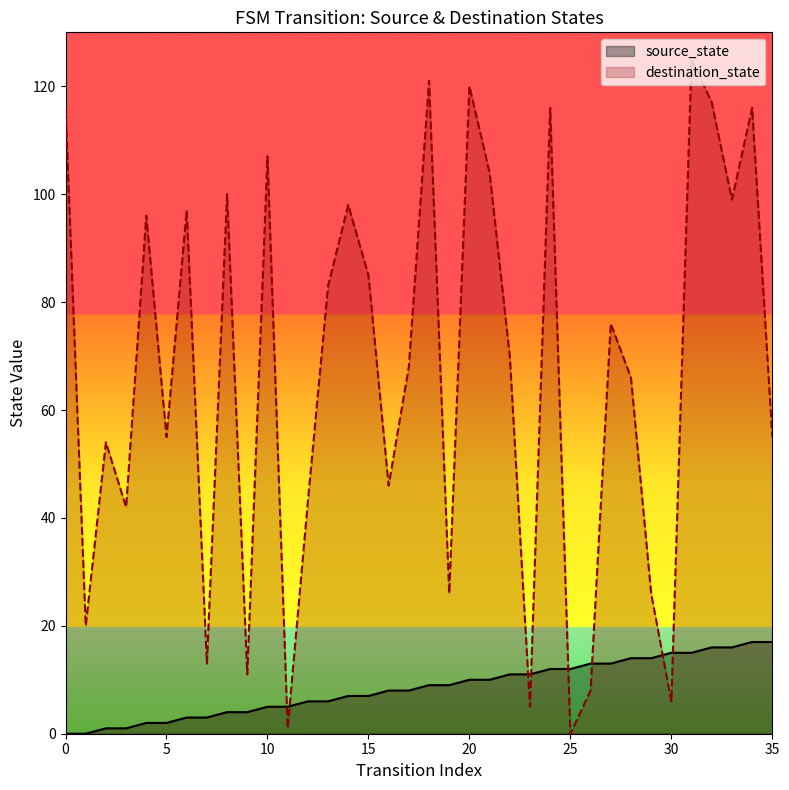

How many positive values does the source_state series have?

34